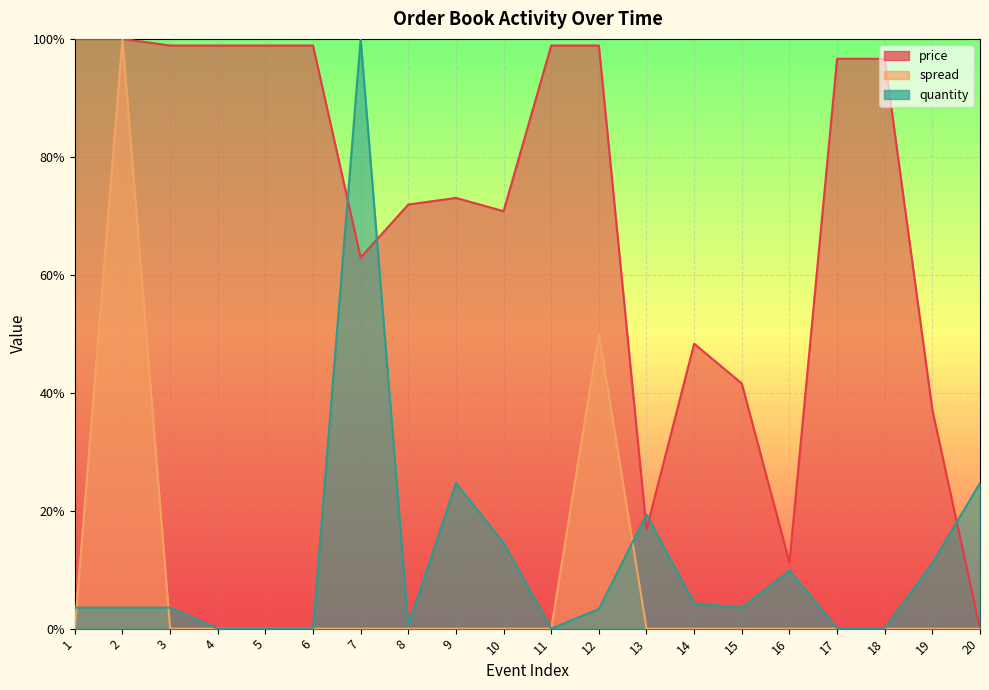

Which has a higher value, 17 or 16?

17